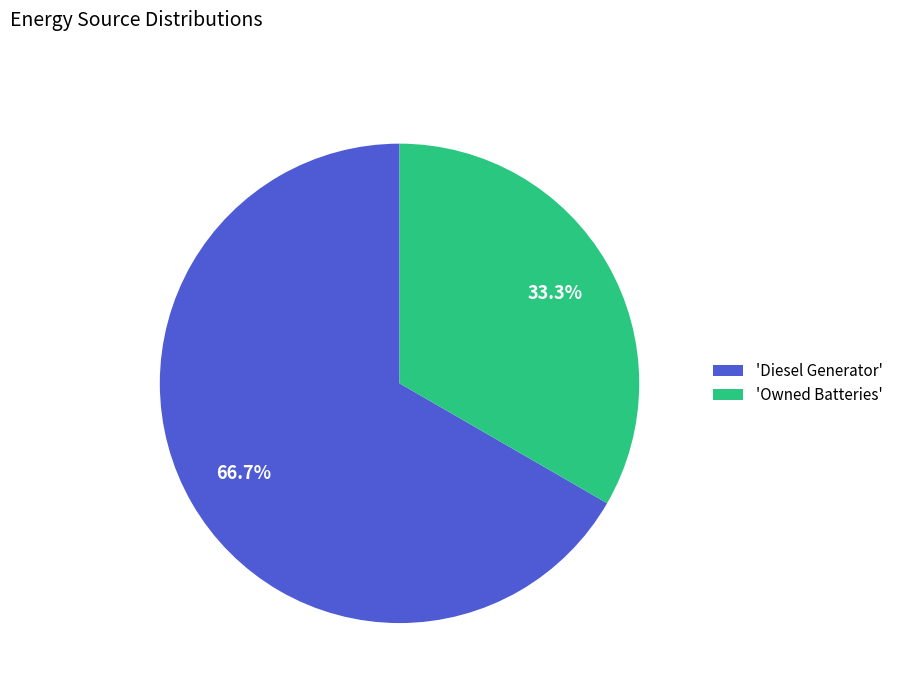

Between 'Diesel Generator' and 'Owned Batteries', which is larger?

'Diesel Generator'